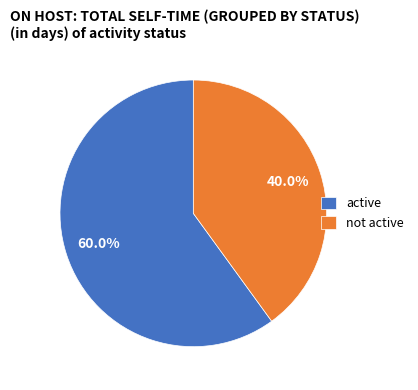

What percentage is the active slice, to the nearest percent?

60%